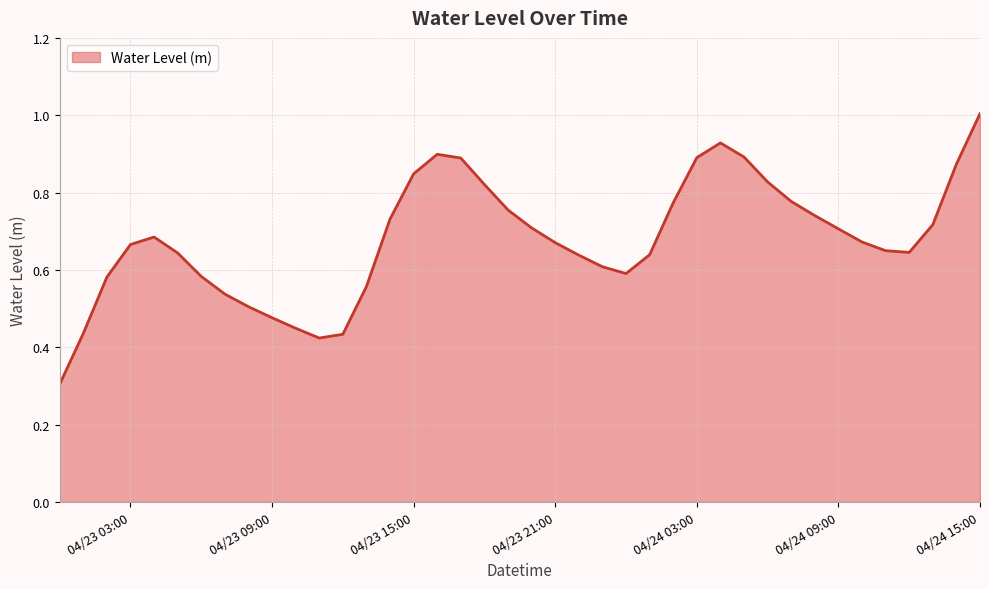

Does the chart have visible grid lines?

Yes